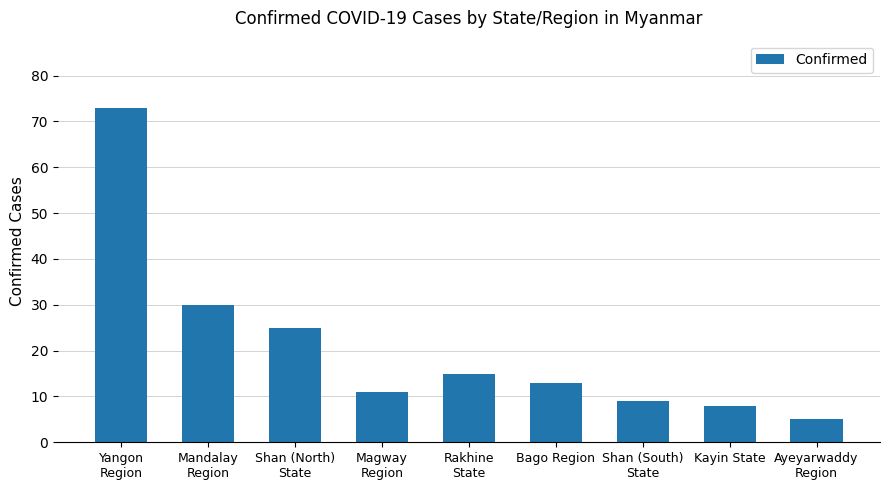

What is the label of the 4th bar from the right?

Bago Region